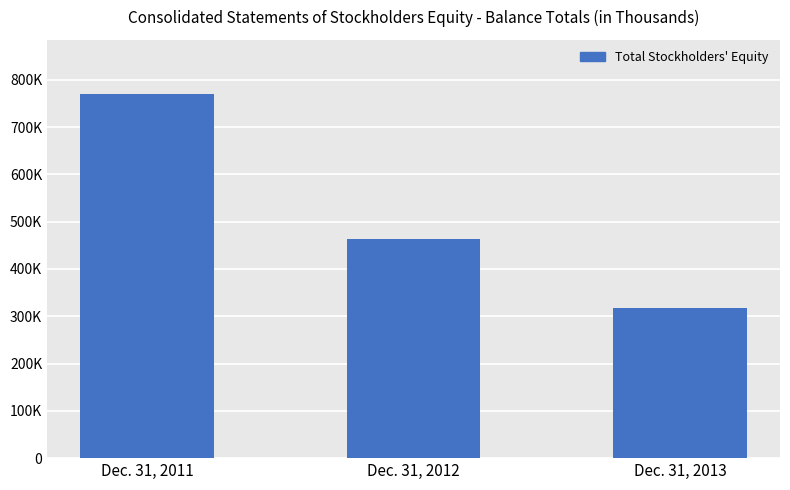

Rank the categories by value from highest to lowest.

Dec. 31, 2011, Dec. 31, 2012, Dec. 31, 2013